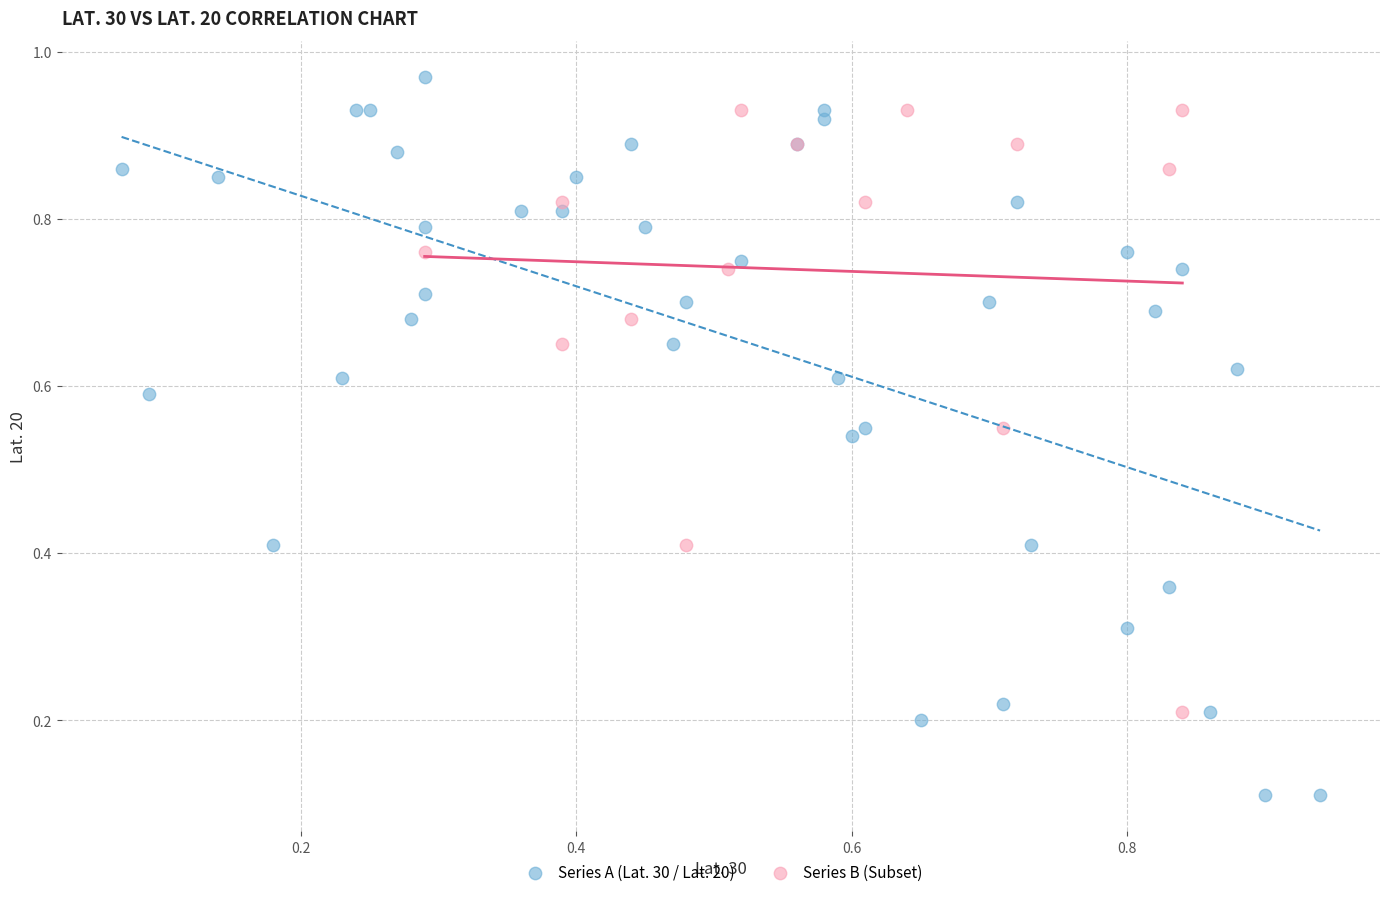

Which series contains the lowest Y value?

Series A (Lat. 30 / Lat. 20)